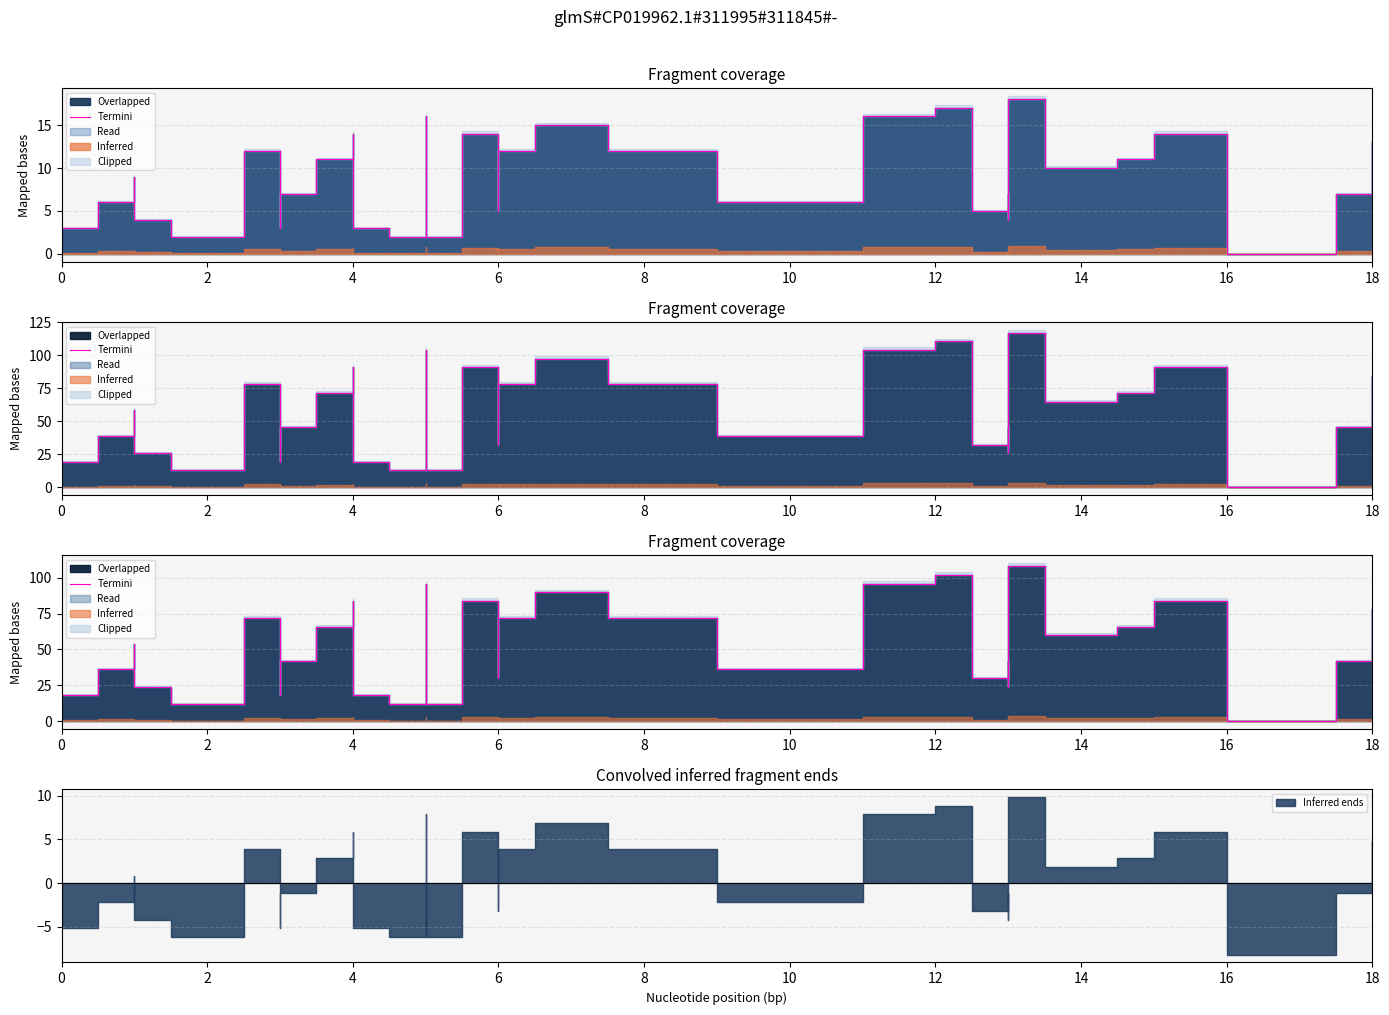

Where is the first local maximum?

6